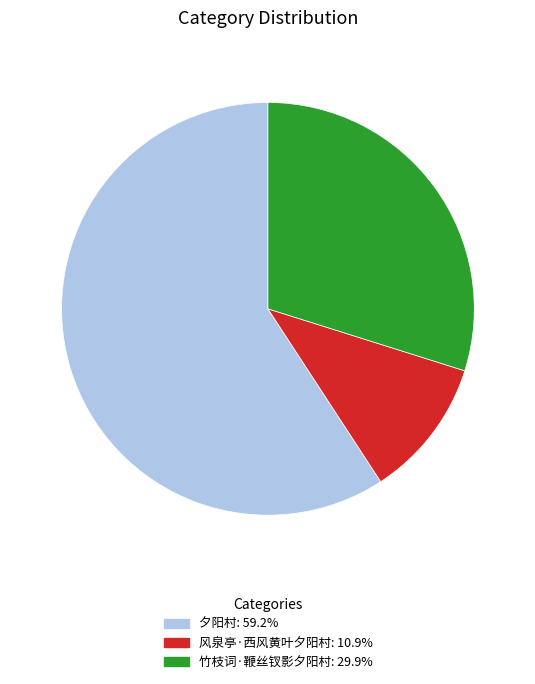

Is the sum of 夕阳村 and 竹枝词·鞭丝钗影夕阳村 greater than half?

Yes